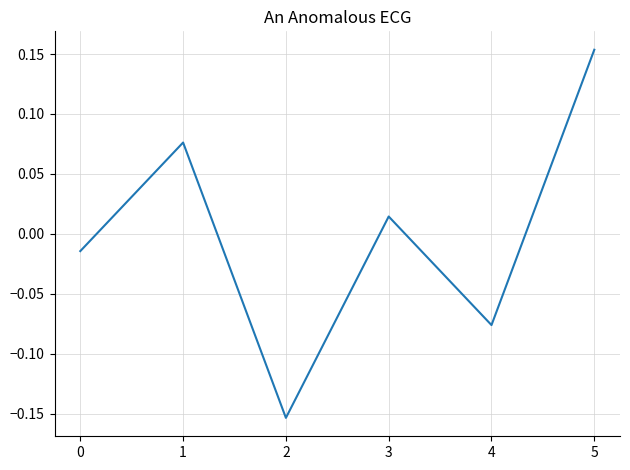

Which category has the highest value across all series?

5